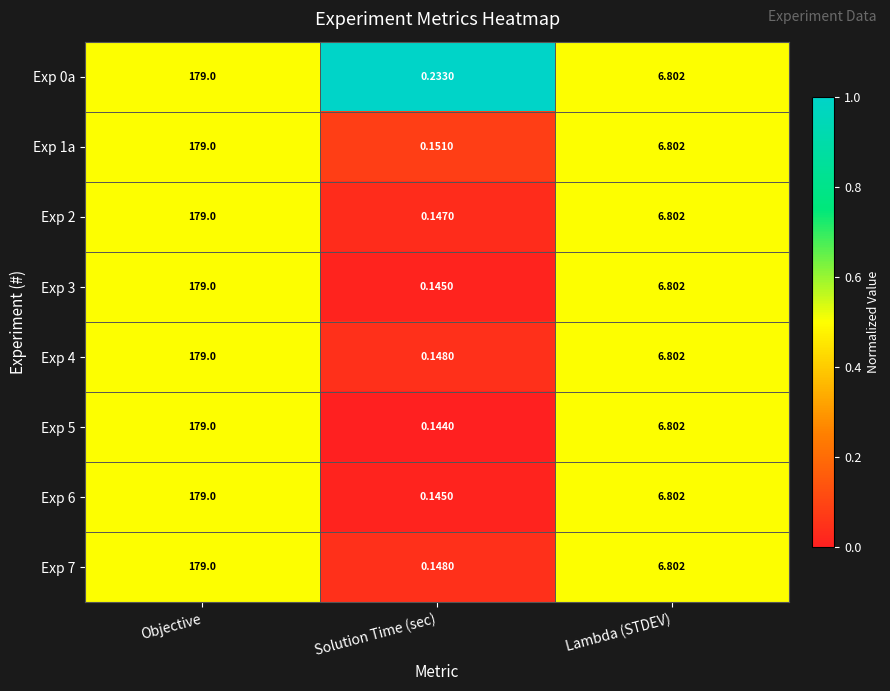

Which series changed the most between Objective and Solution Time (sec)?

Exp 5